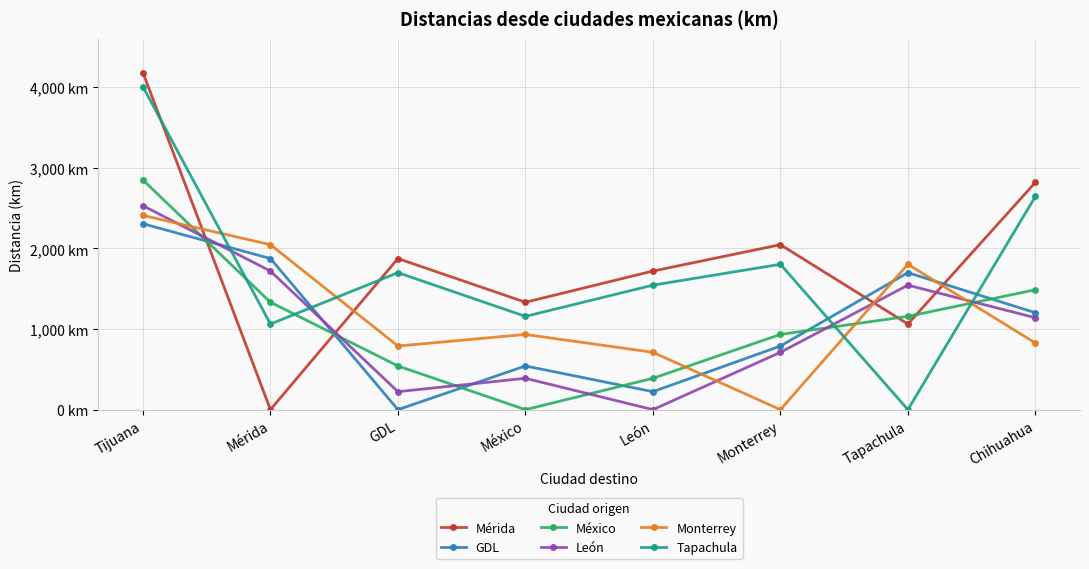

List the labels in order of Mérida value, largest first.

Tijuana, Chihuahua, Monterrey, GDL, León, México, Tapachula, Mérida